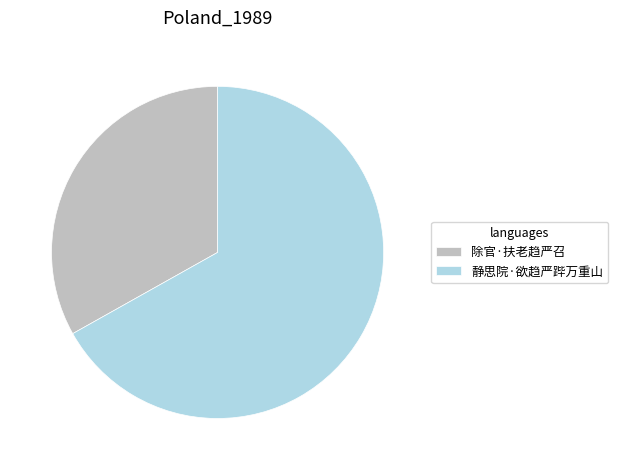

Is it true that 静思院·欲趋严跸万重山 is 79% of the pie?

False